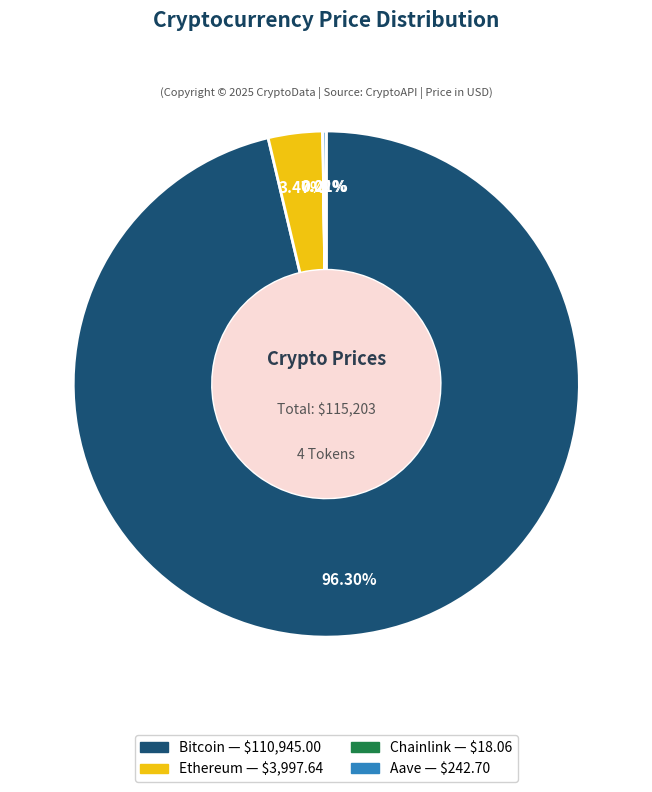

What is the largest slice in the pie chart?

Bitcoin